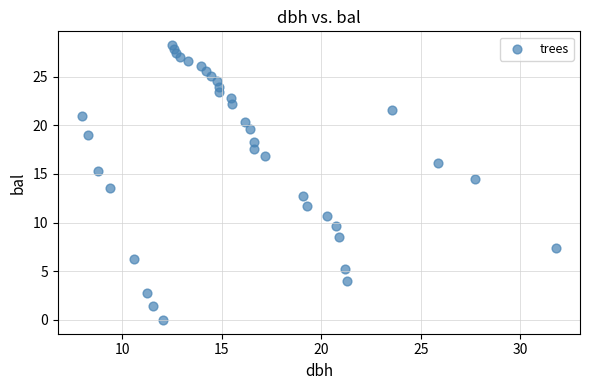

What is the range of X values (max minus min)?

23.9